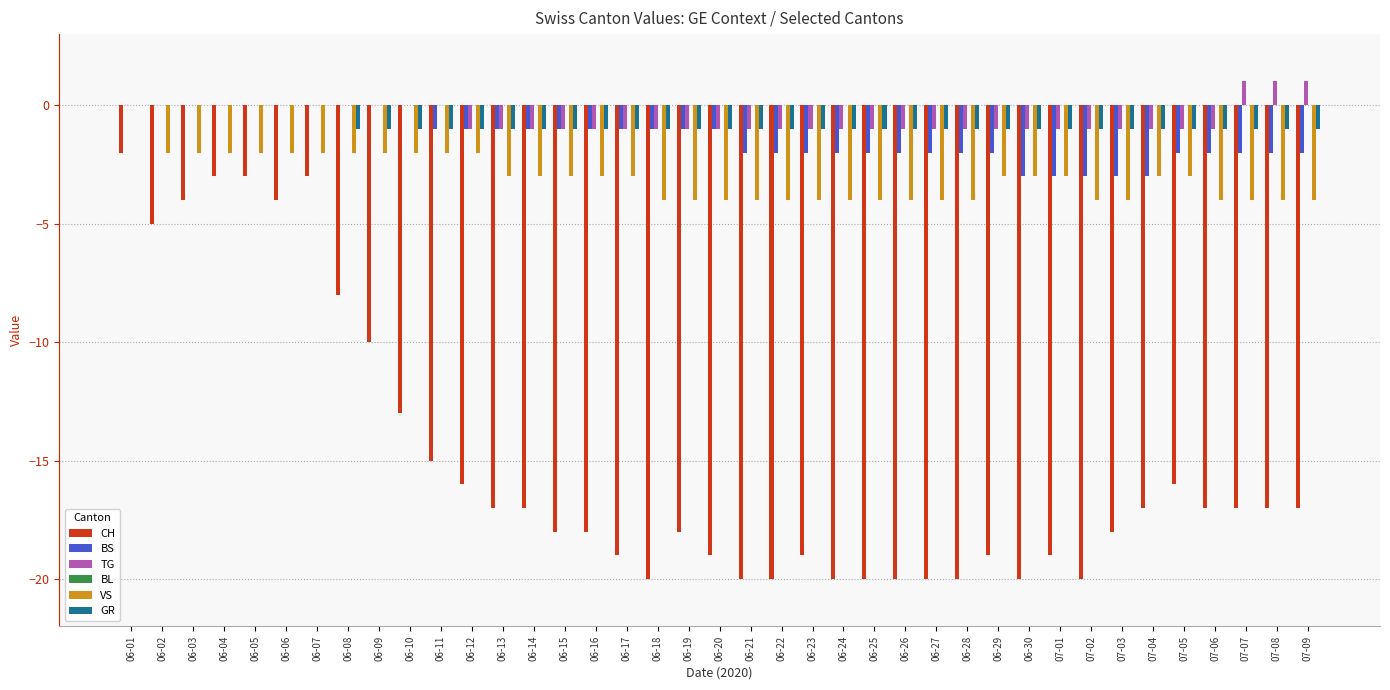

What is the difference between the CH values at 07-04 and 06-02?

12